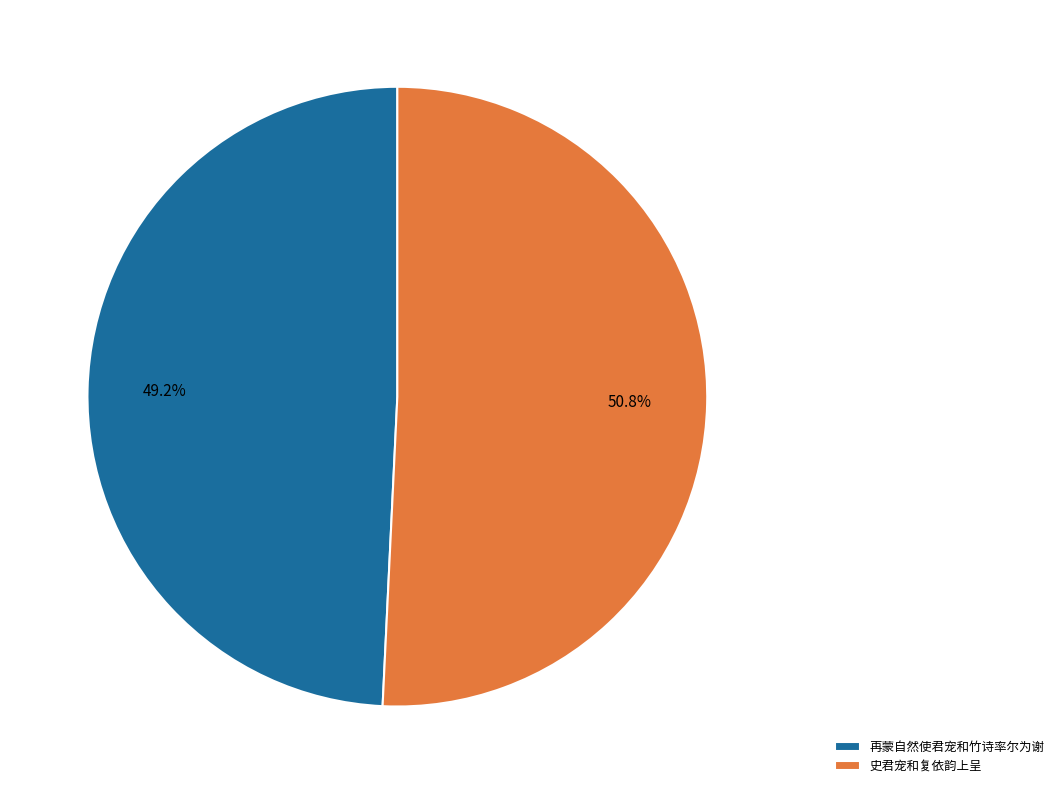

What percentage do 再蒙自然使君宠和竹诗率尔为谢 and 史君宠和复依韵上呈 together represent?

100.0%